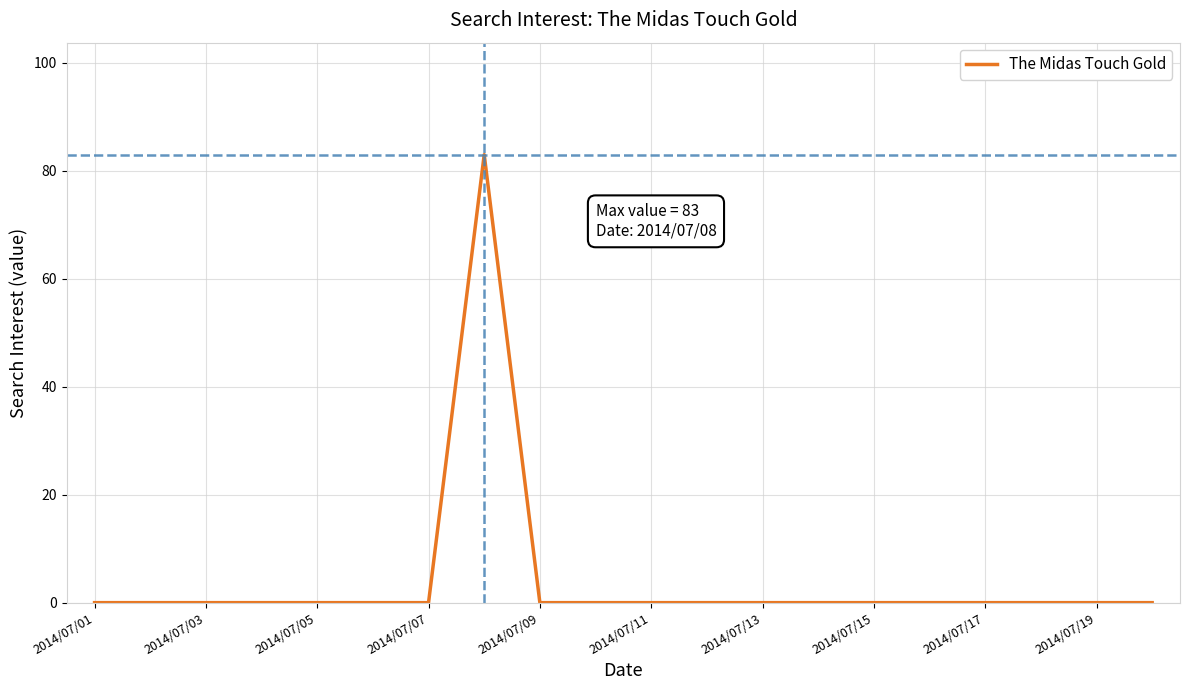

What is the maximum value shown in the chart?

83